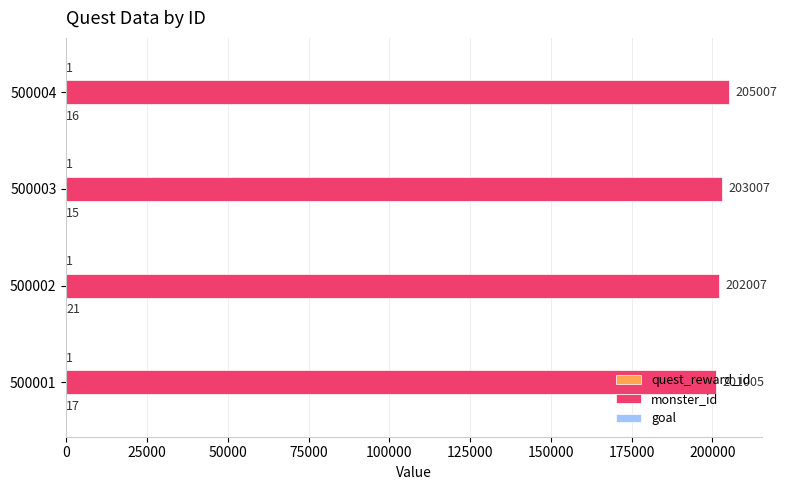

The value of monster_id at 500001 is 73746. True or false?

False